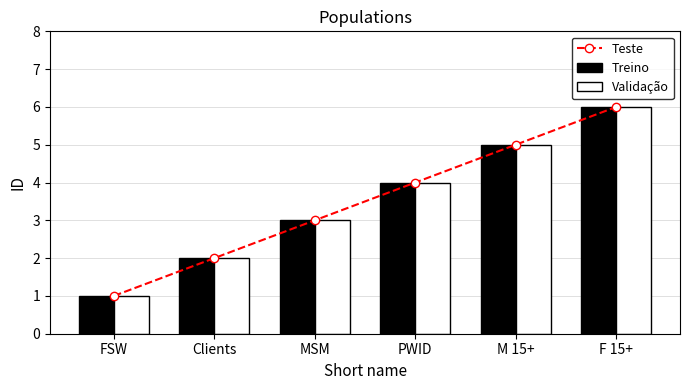

What are all the series names shown in the legend?

Teste, Treino, Validação